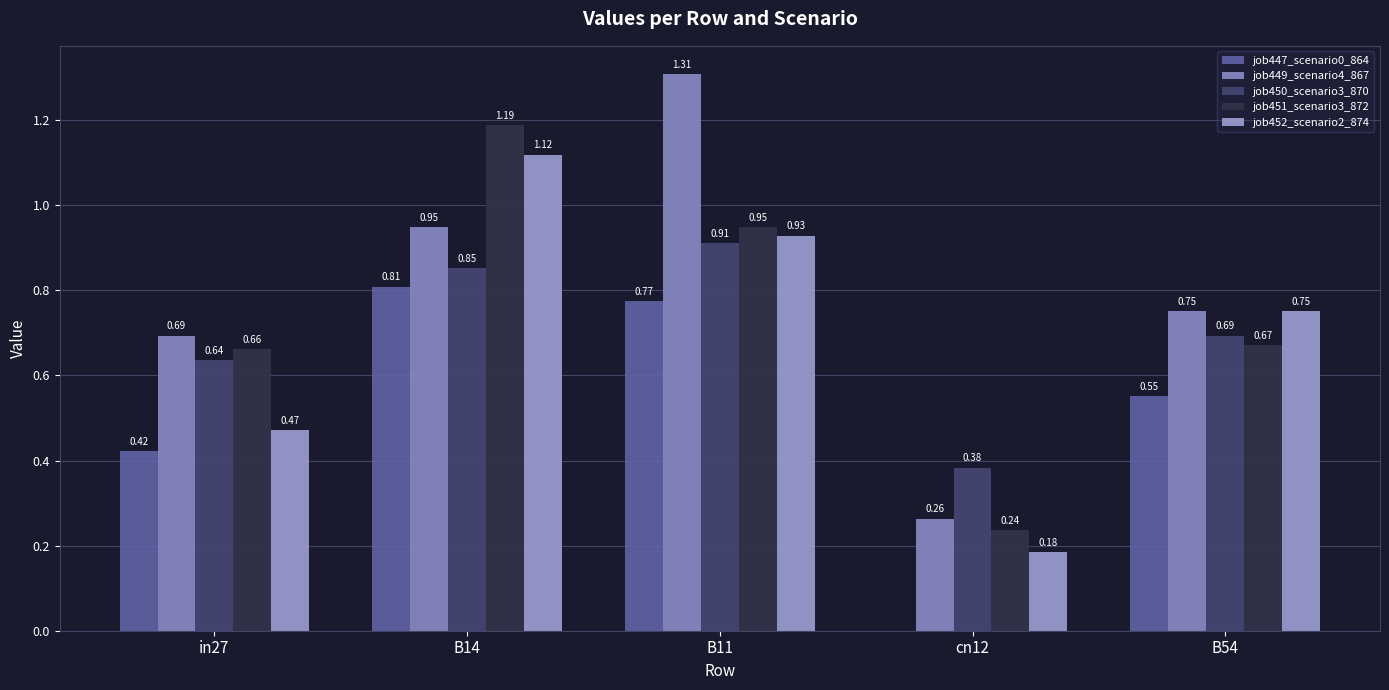

Does the chart contain stacked bars?

No